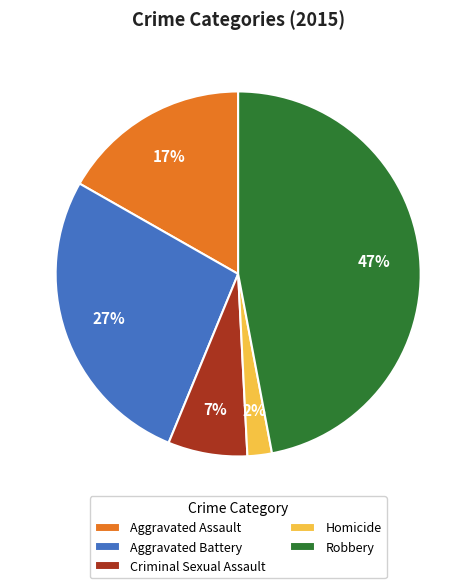

Do Aggravated Battery and Homicide together represent more than half of the pie?

No